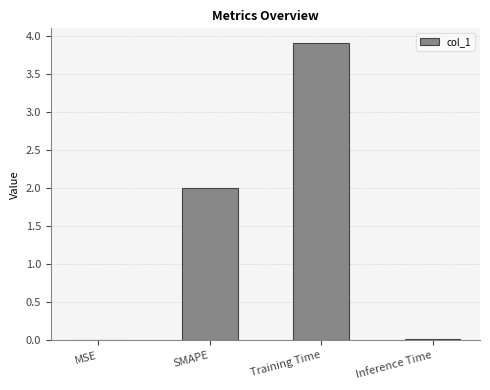

True or false: the data shows 2.0 at SMAPE.

True